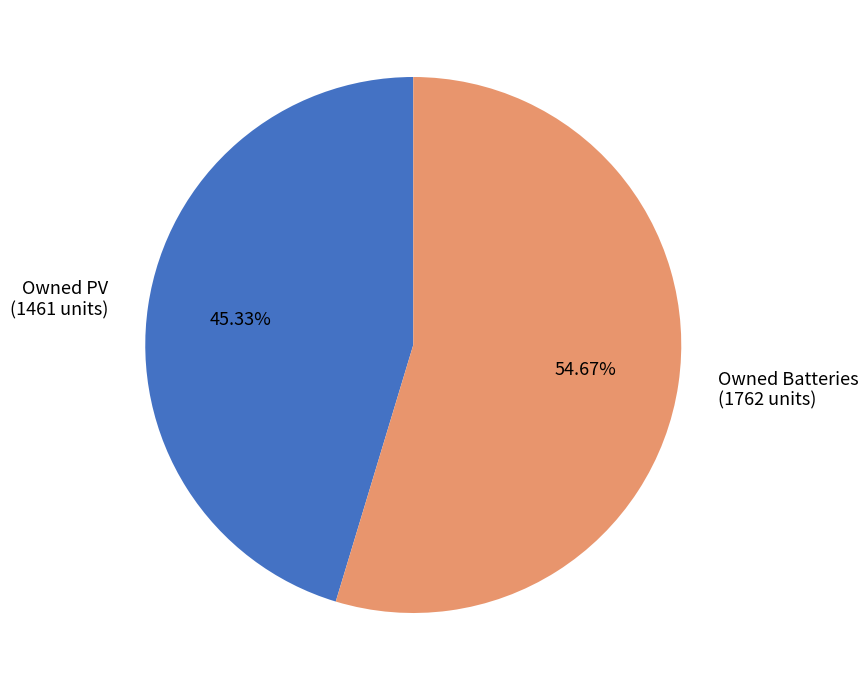

What percentage do Owned Batteries and Owned PV together represent?

100.0%